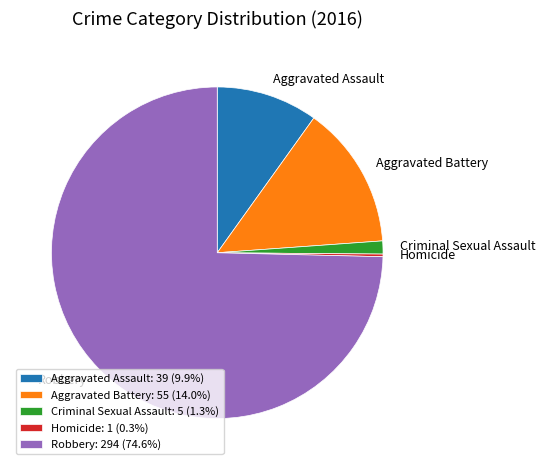

What is the ratio of the value at Aggravated Assault to the value at Criminal Sexual Assault?

7.8